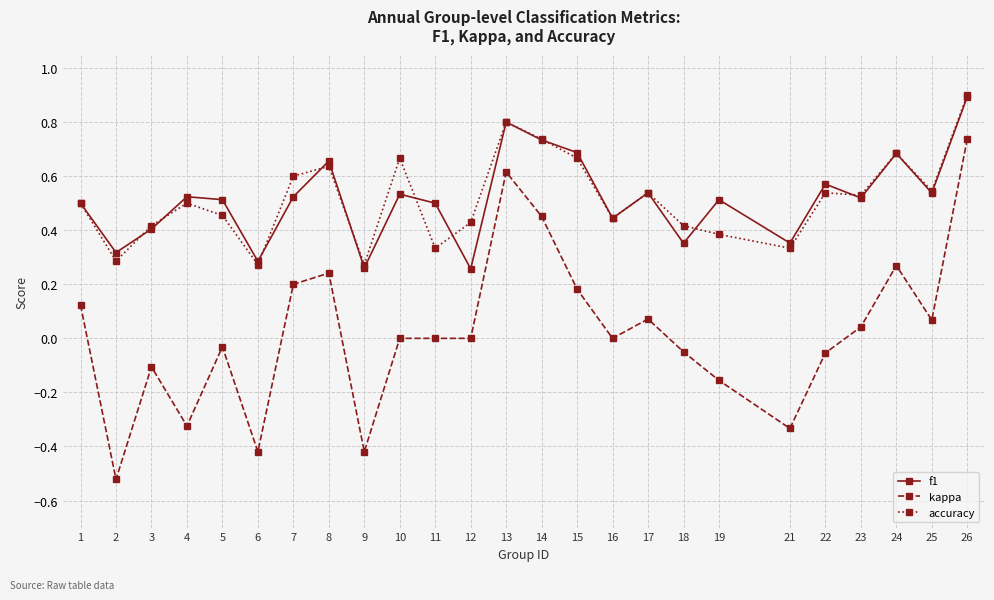

Which series has the largest range (max minus min)?

kappa